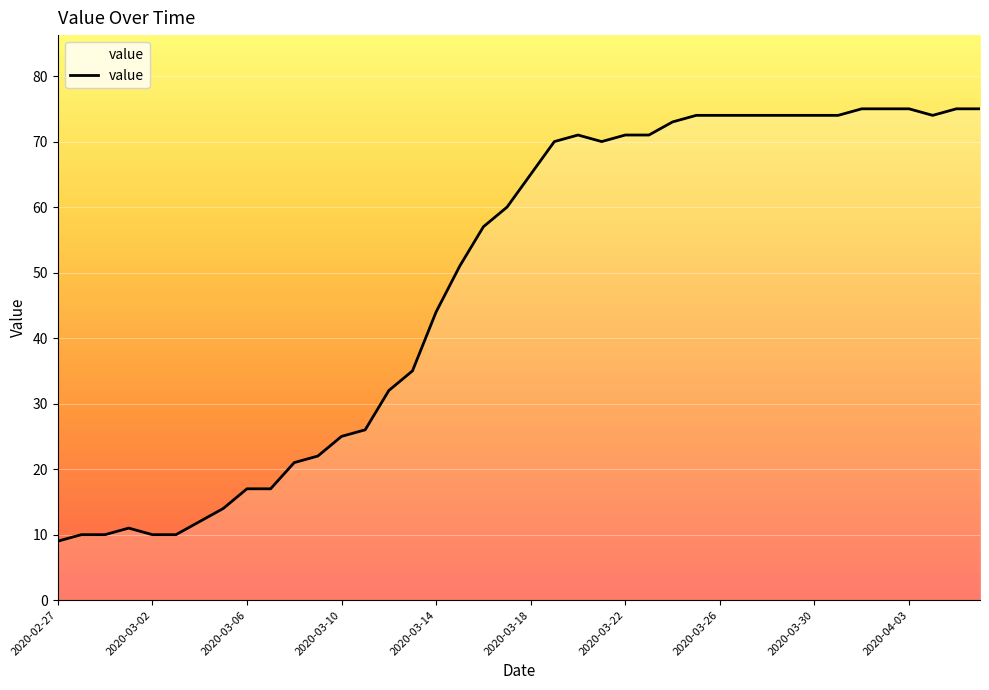

What is the difference between the maximum and minimum values?

66